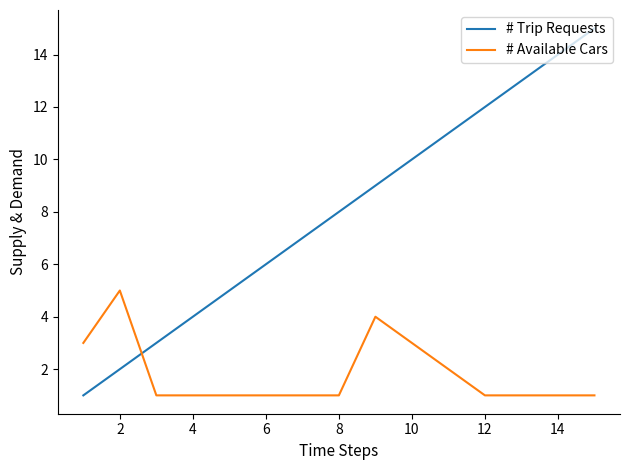

Does the chart display data point markers on the line(s)?

No